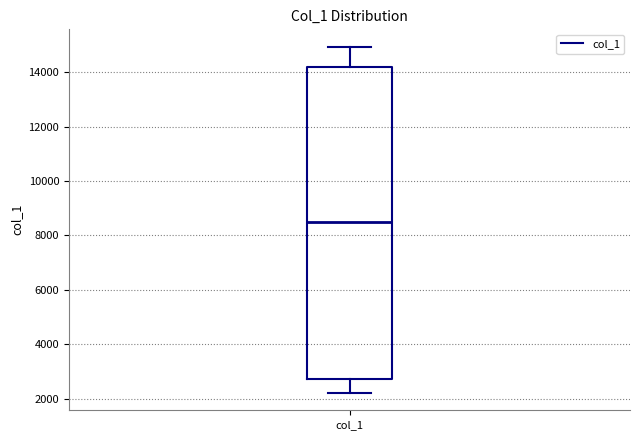

Read this box plot against the y-axis: the position of the median line, the range covered by the box, and the ends of both whiskers. The values are not printed on the chart, so give them approximately, as read against the axis.

median 8600, box 2800 to 14200, whiskers 2200 to 15000